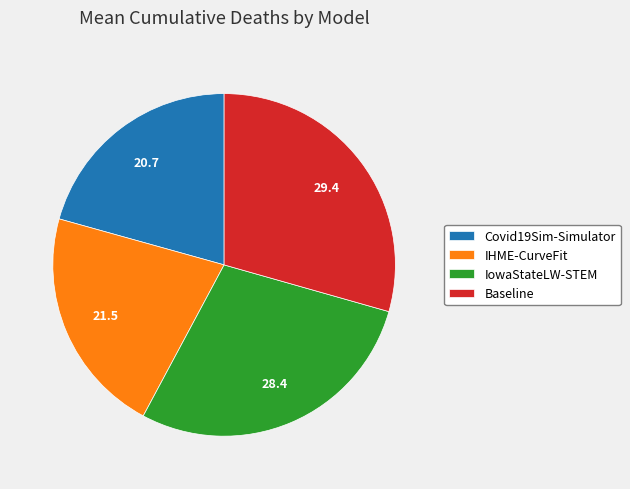

Is there a majority slice in this chart?

No